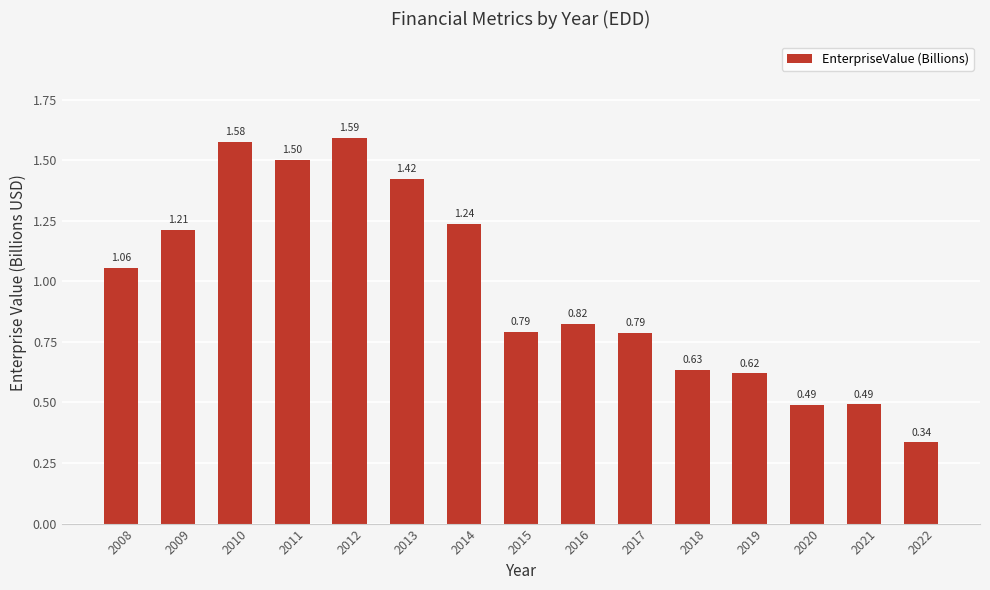

What is the change in value from 2011 to 2020?

-1.0